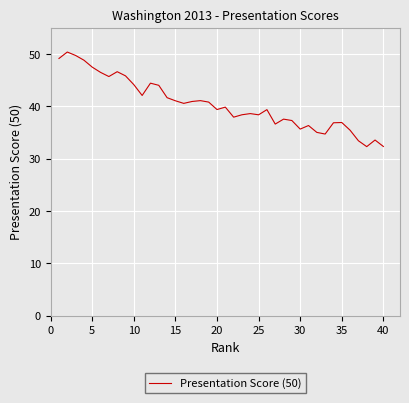

What is the maximum value shown in the chart?

50.4